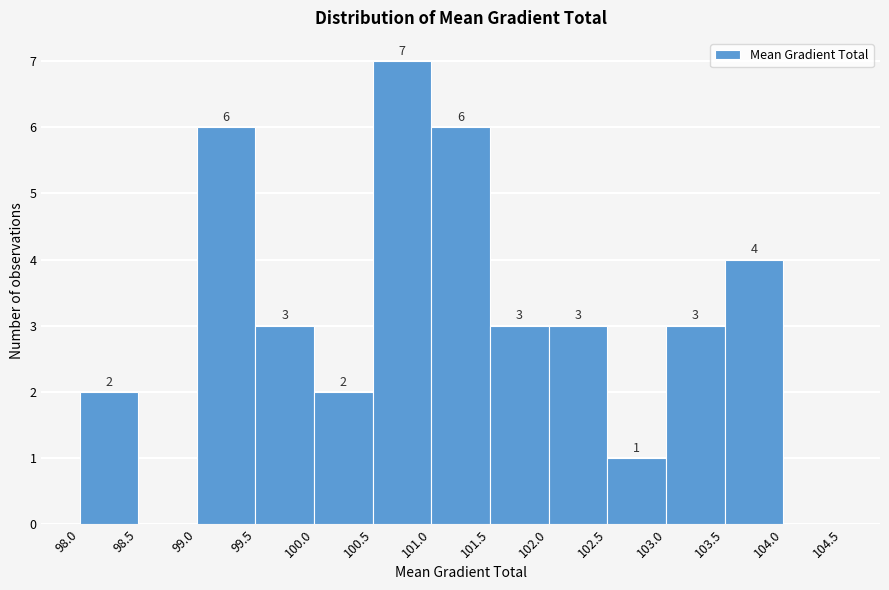

Which range on the x-axis has the tallest bar?

100.5 to 101.0